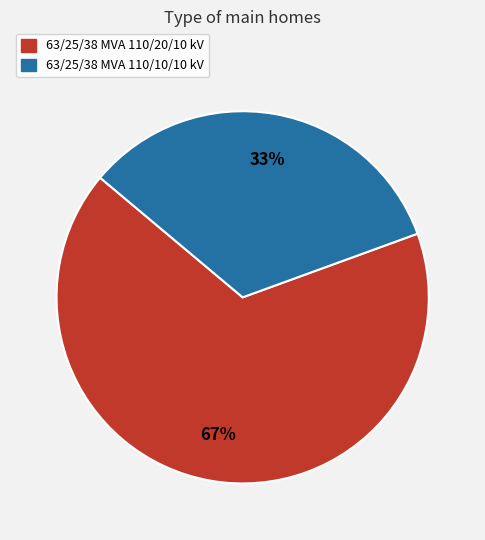

Rank the categories by value from highest to lowest.

63/25/38 MVA 110/20/10 kV, 63/25/38 MVA 110/10/10 kV